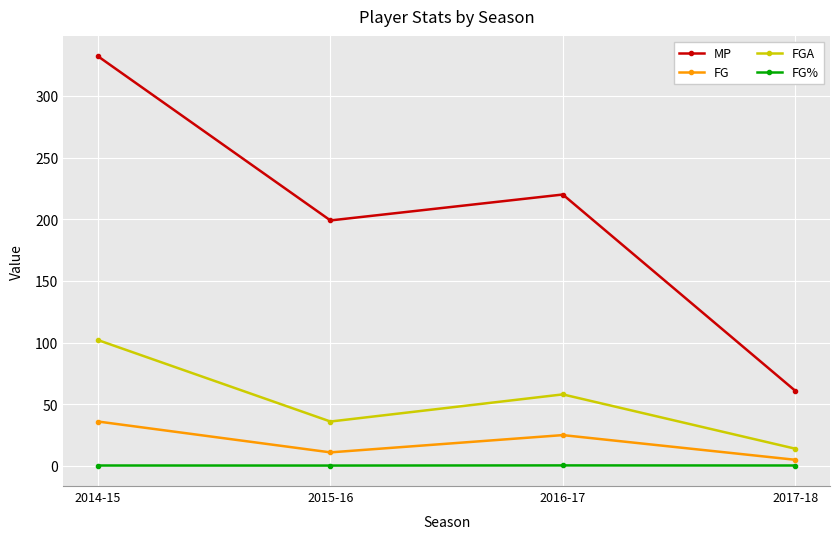

True or false: FGA and FG% intersect in this chart.

False